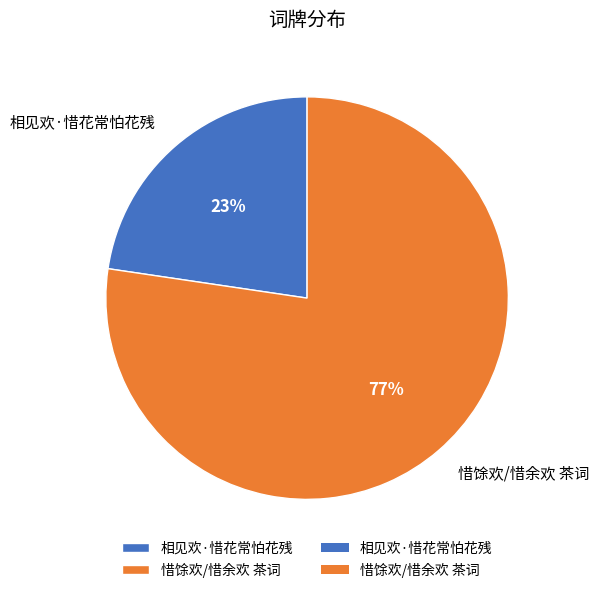

Is there a majority slice in this chart?

Yes